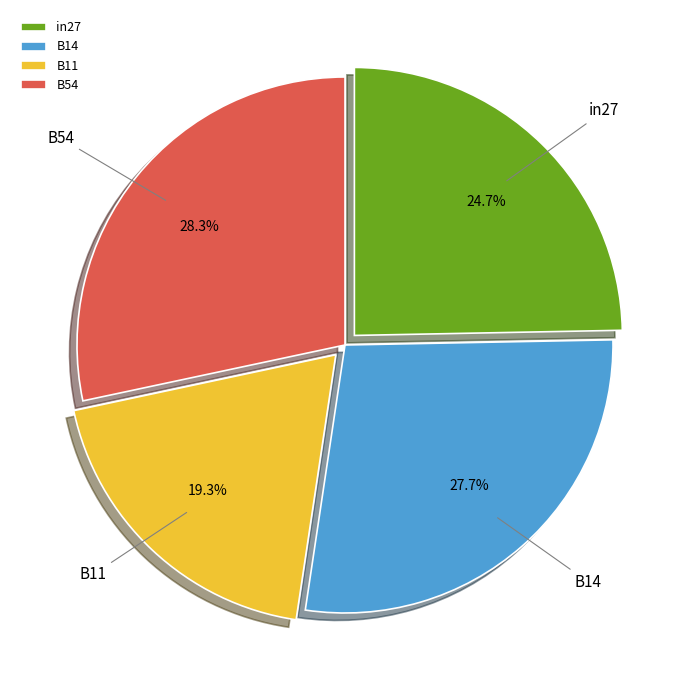

Rank the categories by value from lowest to highest.

B11, in27, B14, B54